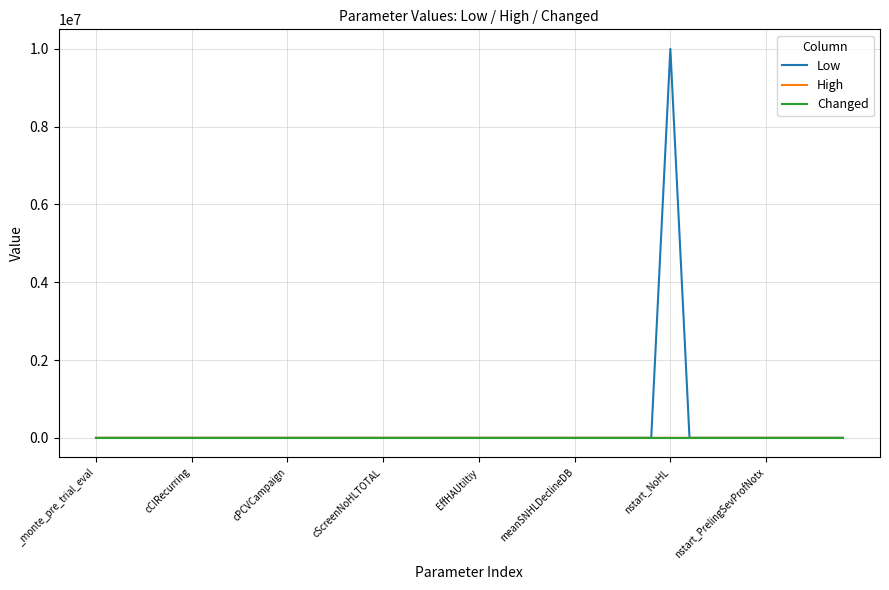

What is the maximum value shown in the chart?

10000000.0